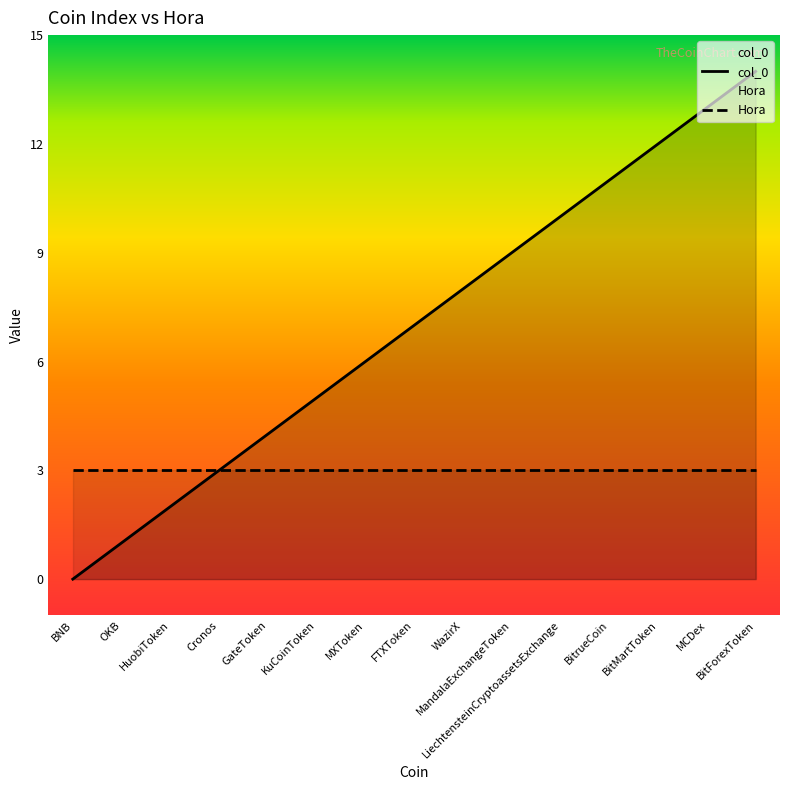

Is it true that the value at GateToken is 4?

True